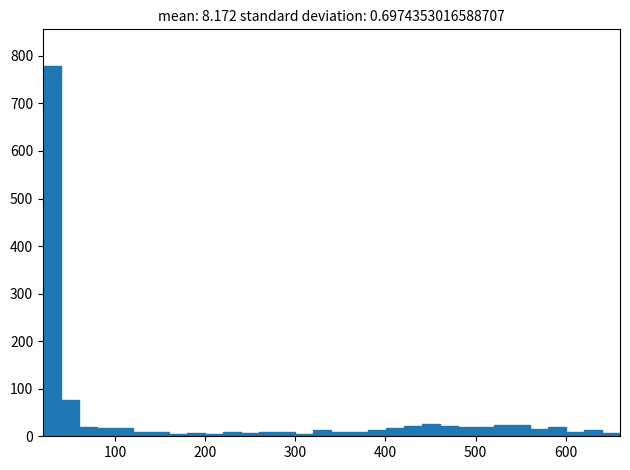

Read against the x-axis, roughly where is the centre of the tallest bar?

30